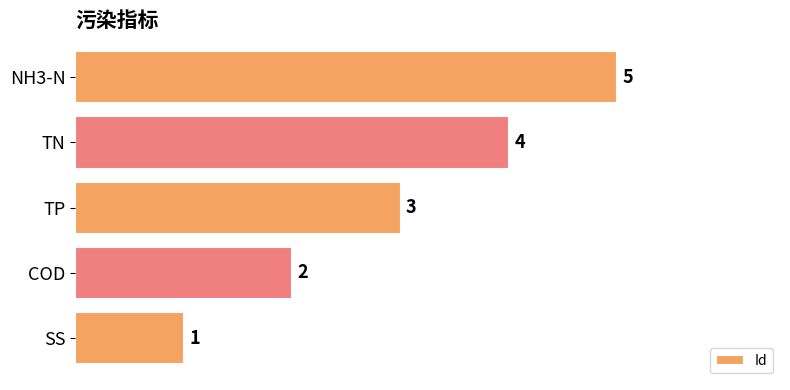

The chart shows a value of 3 at TP. True or false?

True